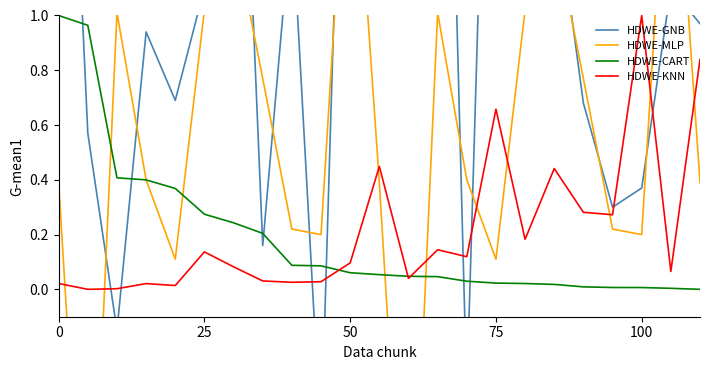

Reading left to right, transcribe all the data shown in this chart.

HDWE-GNB: 2.9	0.6	-0.1	0.9	0.7	1.1	2.7	0.2	1.4	-0.6	3.0	2.8	1.4	3.6	-0.4	3.2	3.1	1.5	0.7	0.3	0.4	1.1	1.0
HDWE-MLP: 0.4	-1.4	1.0	0.4	0.1	1.0	1.3	0.8	0.2	0.2	1.9	0.4	-1.4	1.0	0.4	0.1	1.0	1.3	0.8	0.2	0.2	1.9	0.4
HDWE-CART: 1.0	1.0	0.4	0.4	0.4	0.3	0.2	0.2	0.1	0.1	0.1	0.1	0.0	0.0	0.0	0.0	0.0	0.0	0.0	0.0	0.0	0.0	0.0
HDWE-KNN: 0.0	0.0	0.0	0.0	0.0	0.1	0.1	0.0	0.0	0.0	0.1	0.4	0.0	0.1	0.1	0.7	0.2	0.4	0.3	0.3	1.0	0.1	0.8